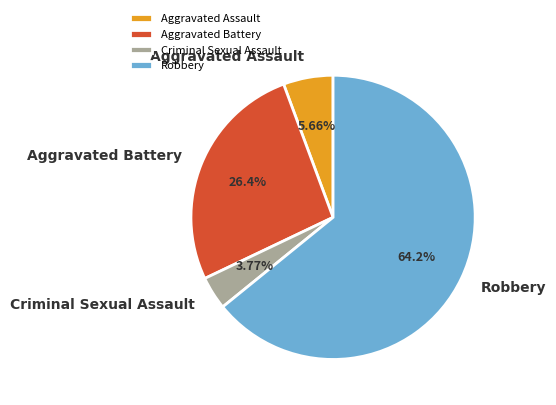

The Aggravated Battery slice represents 26% of the pie. True or false?

True